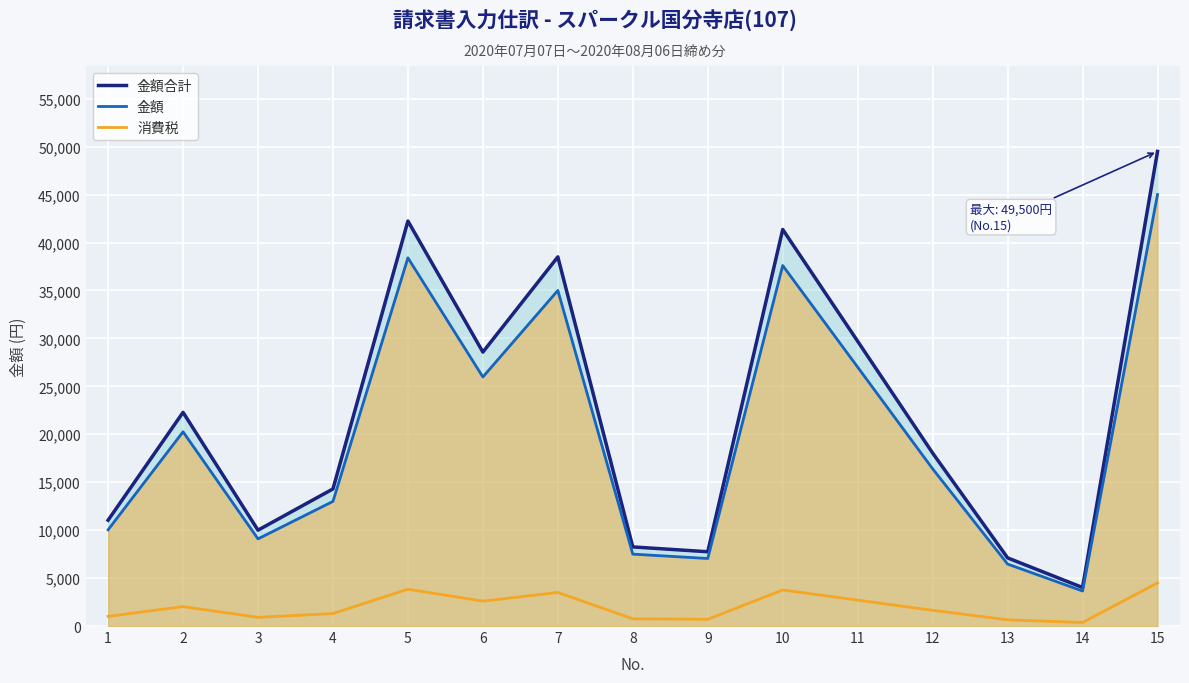

True or false: 金額 and 消費税 cross at least once.

False